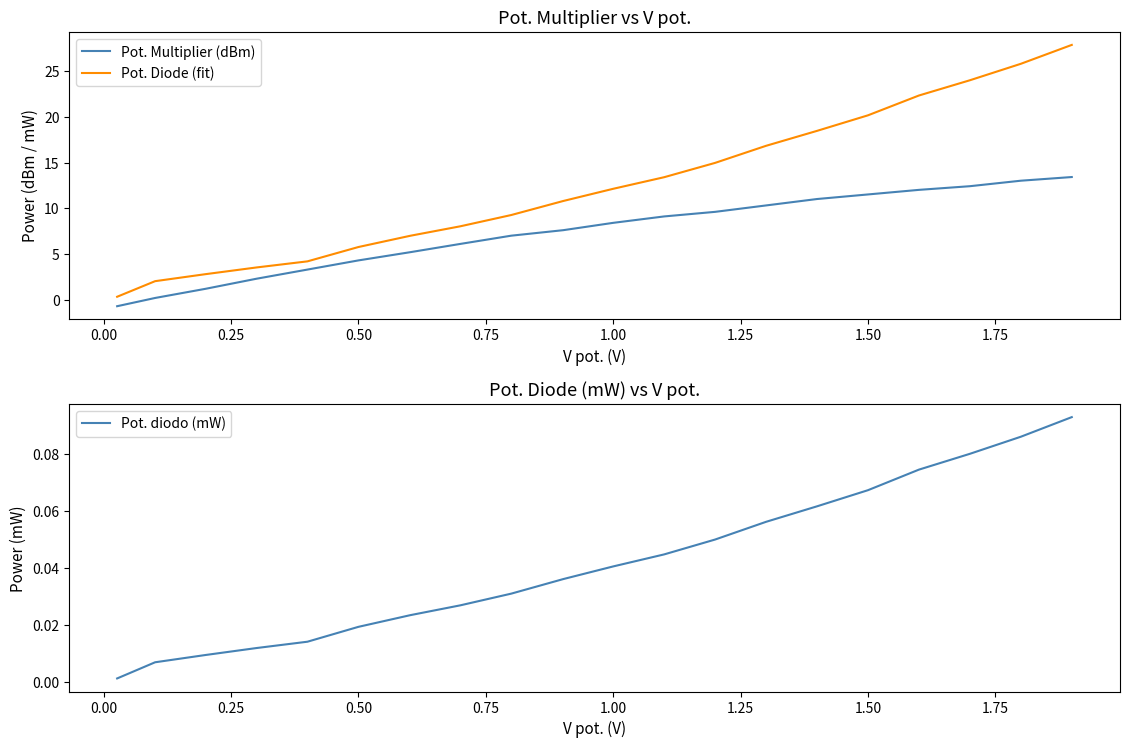

List the series in order of their peak value, highest first.

Pot. Diode (fit), Pot. Multiplier (dBm), Pot. diodo (mW)